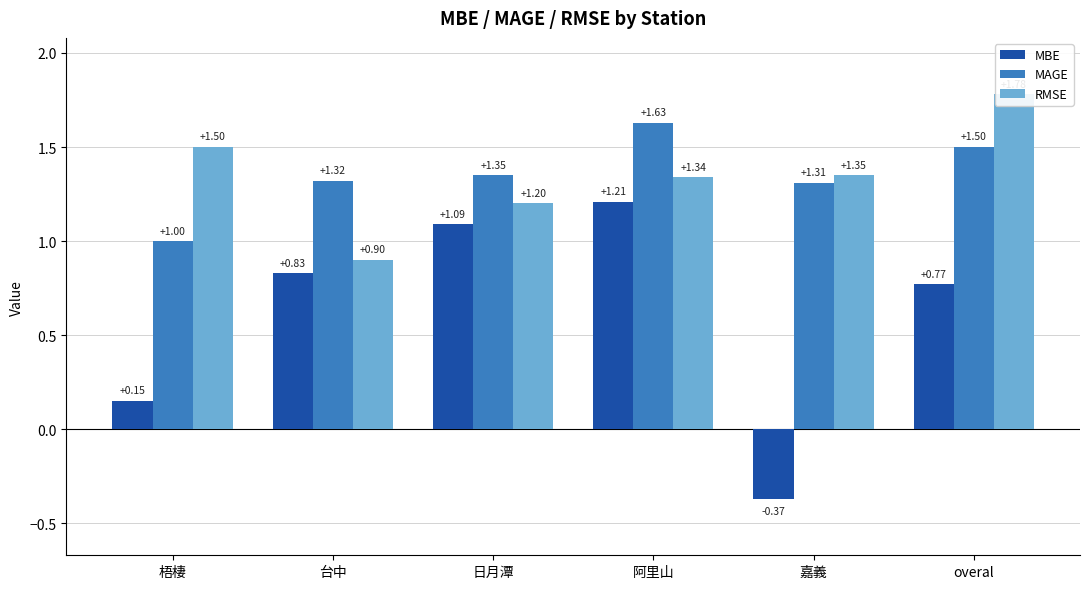

How many values in the RMSE series exceed 1?

5